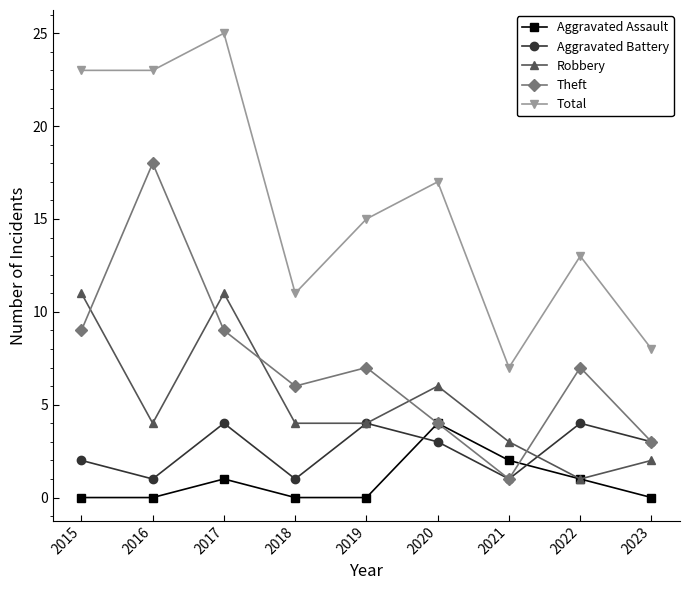

What is the maximum value for Robbery?

11